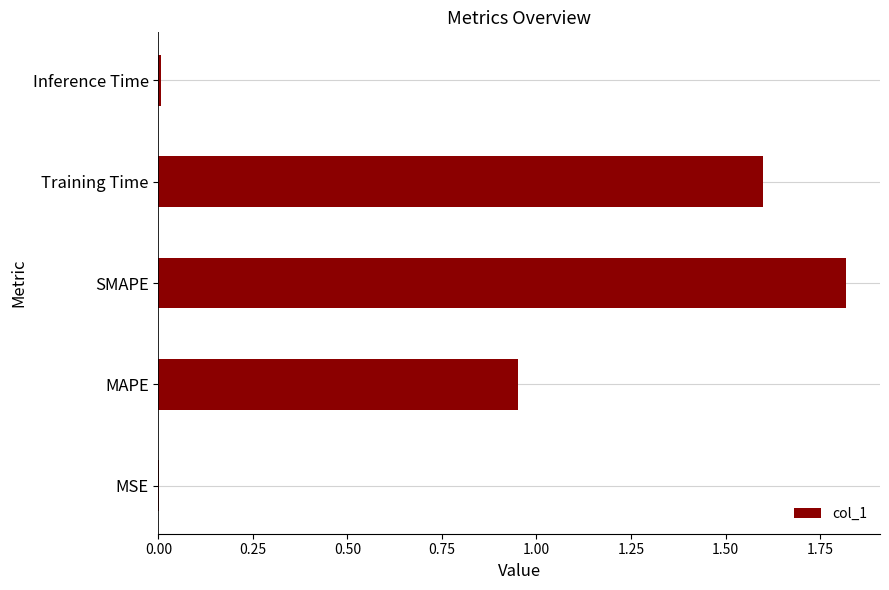

The chart shows a value of 1.8 at SMAPE. True or false?

True